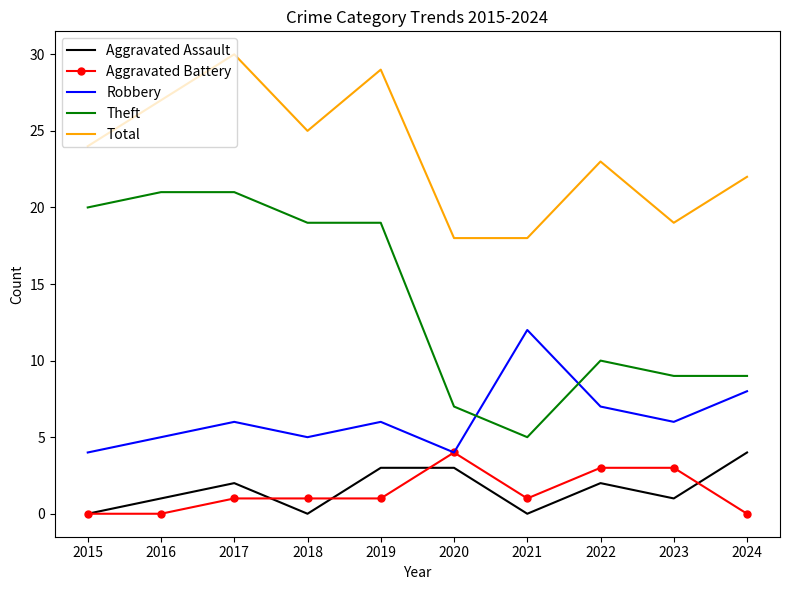

Between 2018 and 2022, which series saw the biggest shift?

Theft